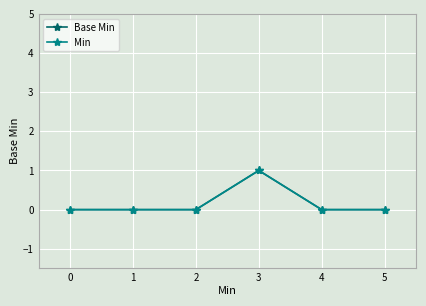

How many lines are shown in the chart?

2